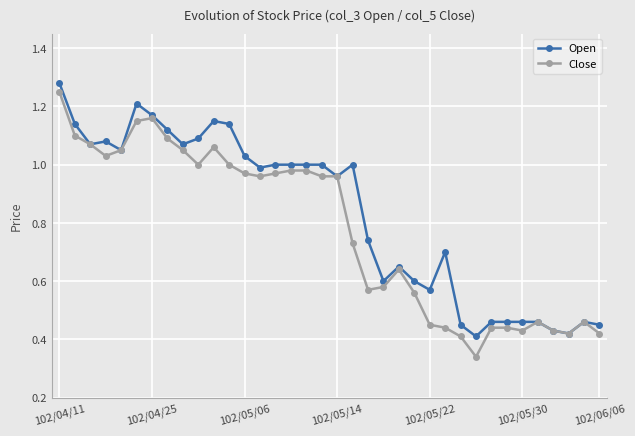

Rank the series by their average value, from highest to lowest.

Open, Close